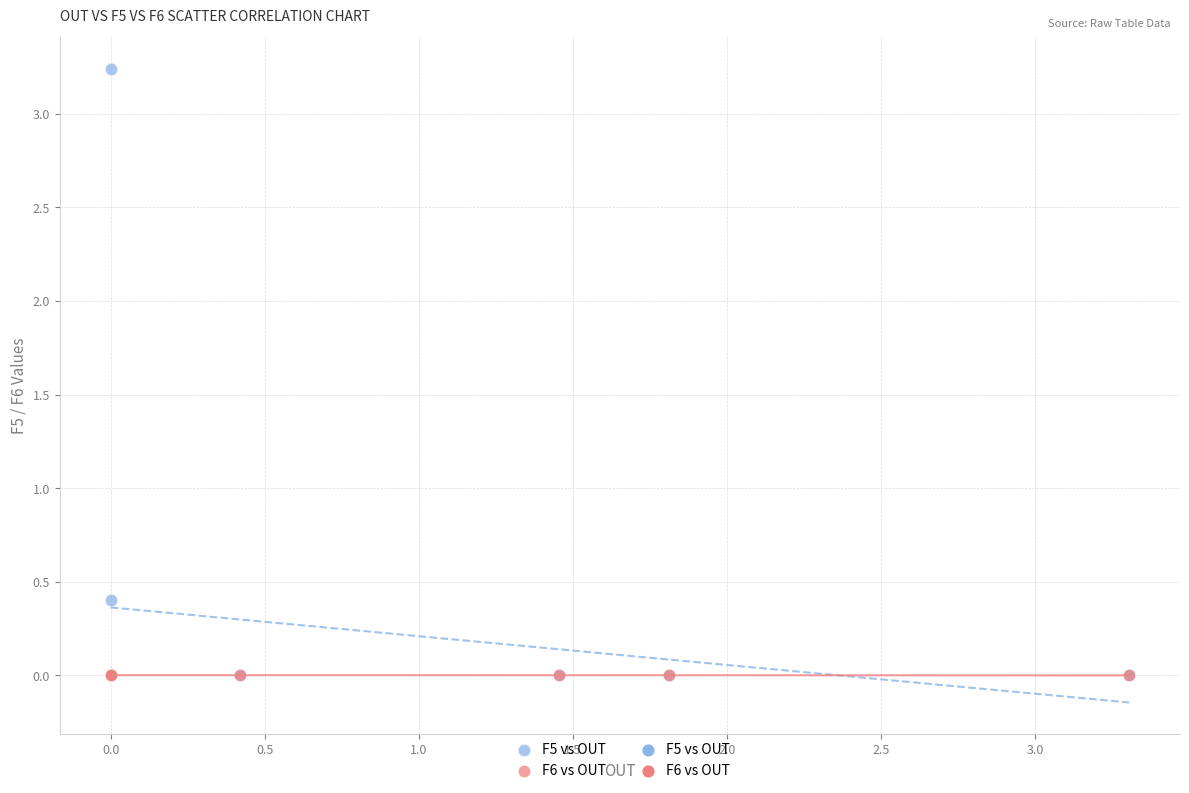

In the F5 vs OUT series, what Y value is closest to 1?

0.4